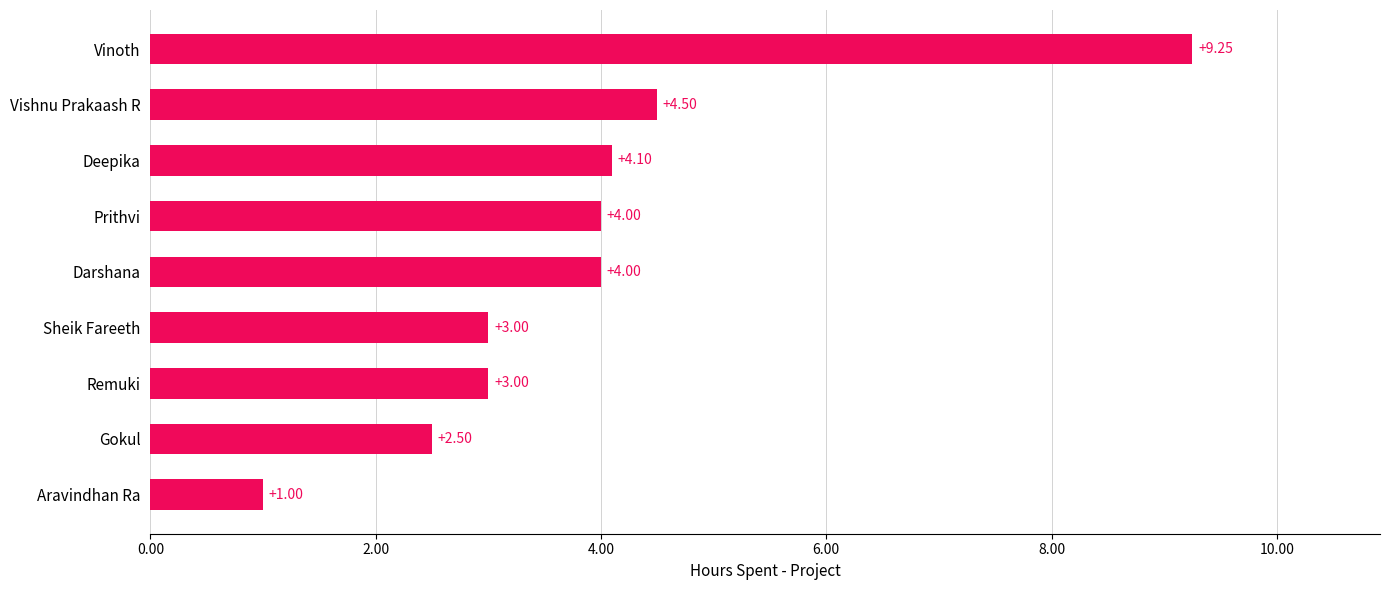

What is the difference between the second highest and minimum values?

3.5